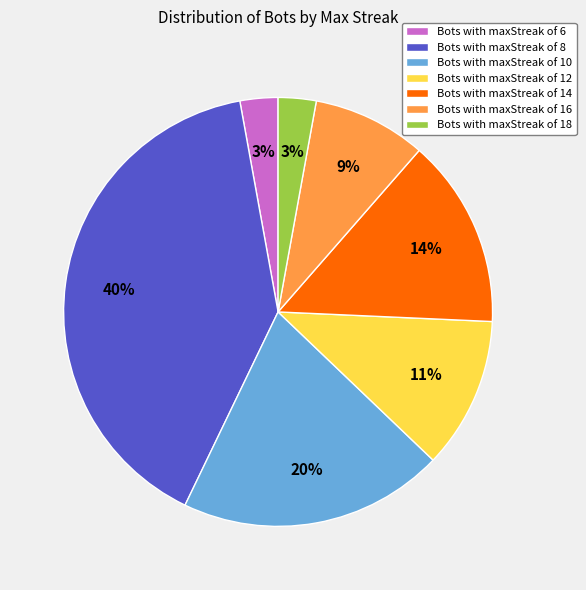

Which has a higher value, Bots with maxStreak of 10 or Bots with maxStreak of 18?

Bots with maxStreak of 10